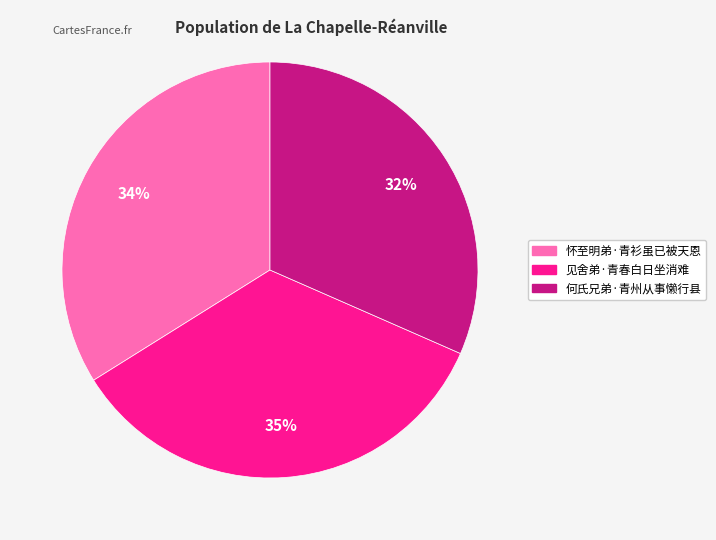

To the nearest percent, what is the average slice percentage?

33%